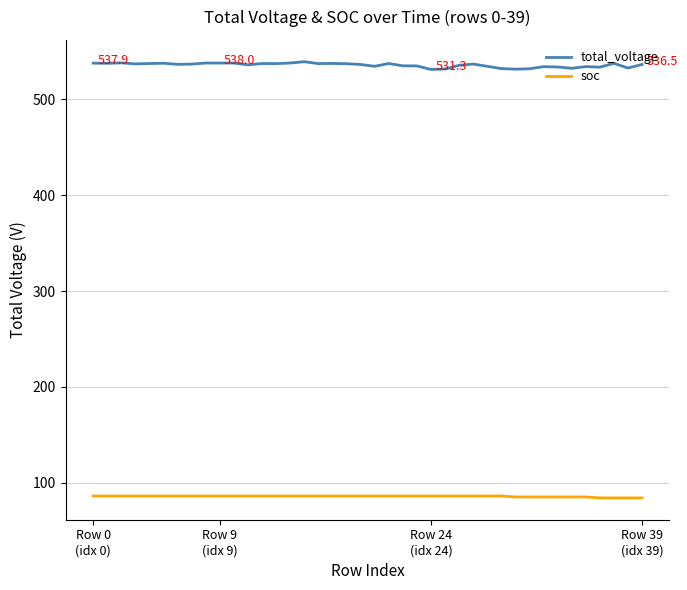

True or false: total_voltage and soc cross at least once.

False